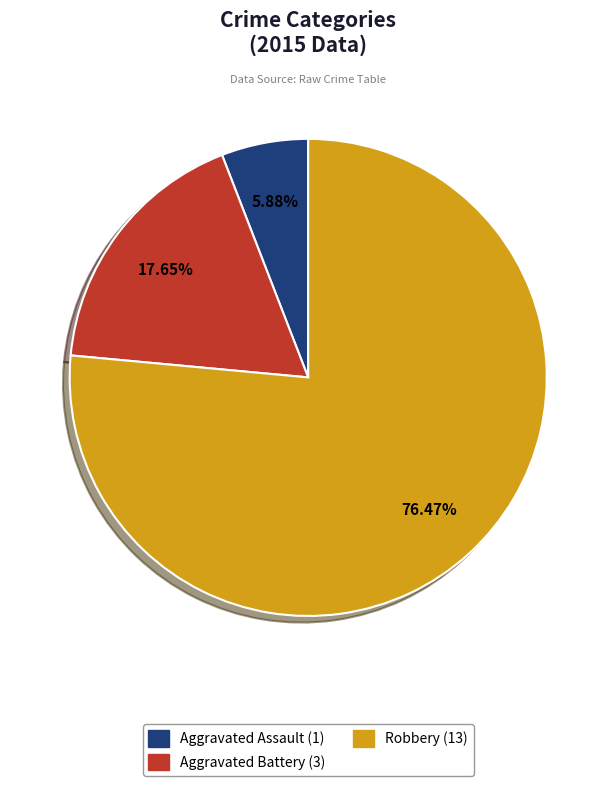

Which slice is the smallest?

Aggravated Assault